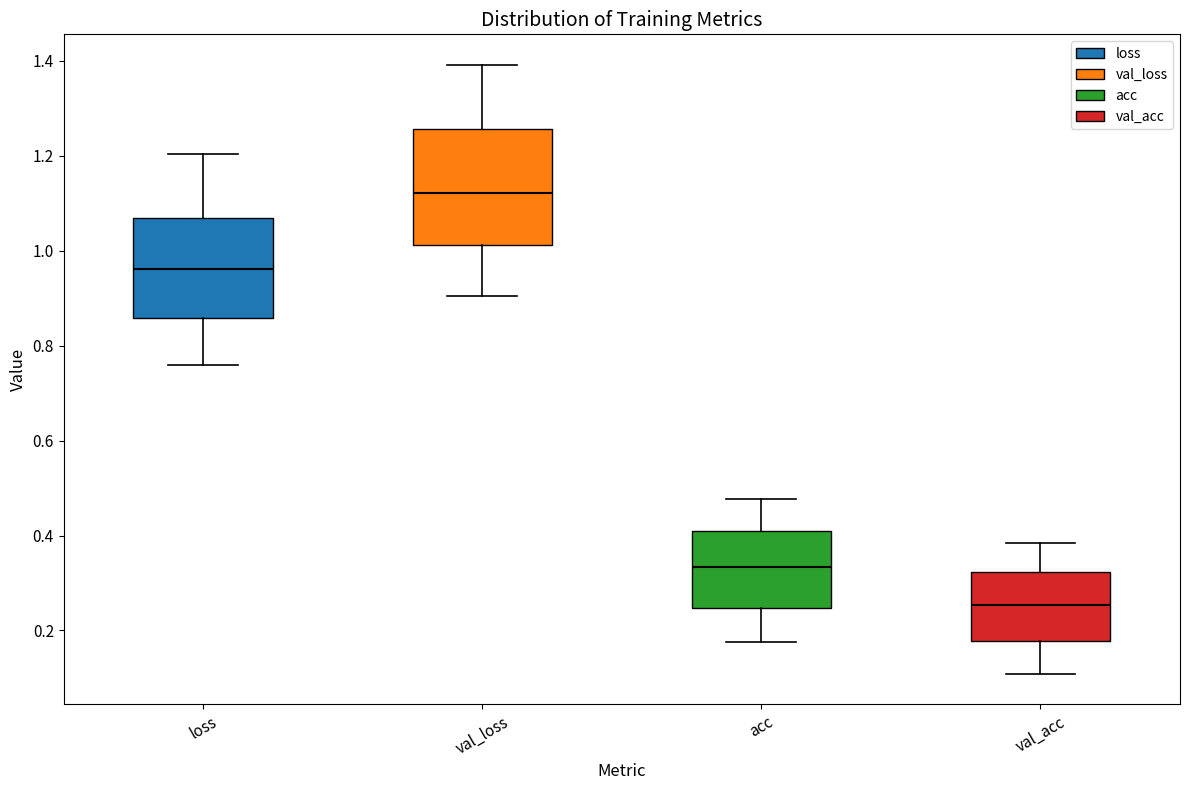

Reading left to right, read every box against the y-axis: the position of its median line, the range the box covers, and the ends of its whiskers. The values are not printed on the chart, so give them approximately, as read against the axis.

loss: median 0.96, box 0.86 to 1.06, whiskers 0.76 to 1.20
val_loss: median 1.12, box 1.02 to 1.26, whiskers 0.90 to 1.40
acc: median 0.34, box 0.24 to 0.40, whiskers 0.18 to 0.48
val_acc: median 0.26, box 0.18 to 0.32, whiskers 0.10 to 0.38